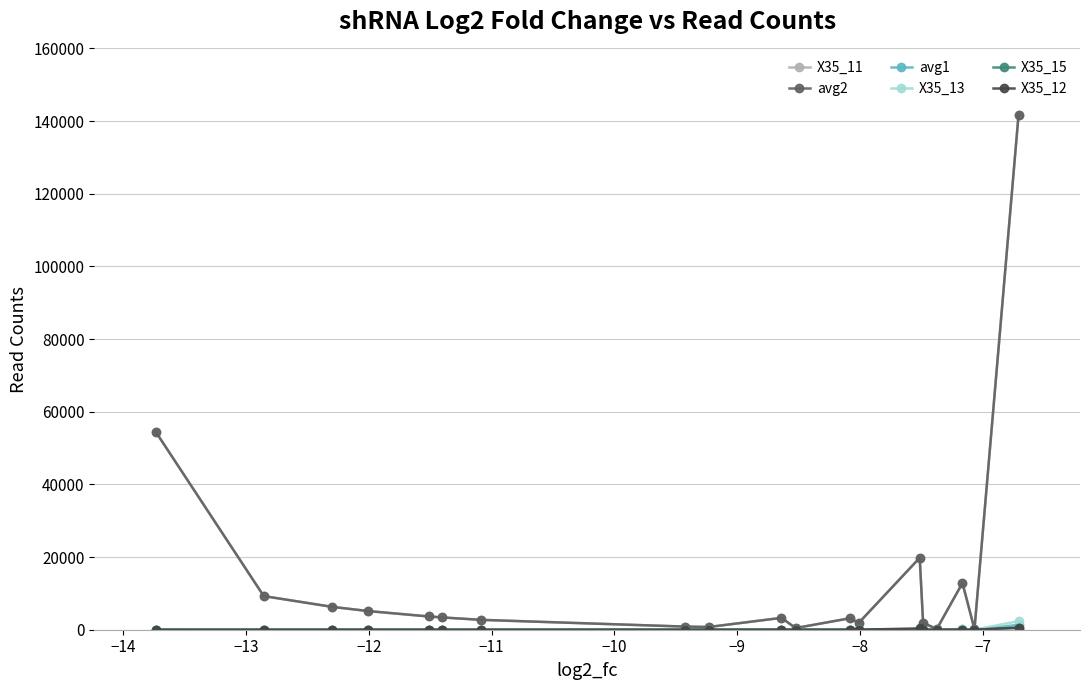

Reading left to right, list all the values displayed in this chart.

X35_11: 54487.8	9257.2	6291.6	5136.0	3652.8	3381.6	2712.4	859.8	751.6	3263.6	460.8	3134.8	1922.0	19792.4	1876.6	207.8	12844.2	168.0	141757.6
avg2: 54487.8	9257.2	6291.6	5136.0	3652.8	3381.6	2712.4	859.8	751.6	3263.6	460.8	3134.8	1922.0	19792.4	1876.6	207.8	12844.2	168.0	141757.6
avg1: 4.0	1.2	1.2	1.2	1.2	1.2	1.2	1.2	1.2	8.2	1.2	11.5	7.5	108.1	10.4	1.2	89.3	1.2	1352.5
X35_13: 11.6	0.6	0.6	0.6	0.6	0.6	0.6	0.6	0.6	0.6	0.6	41.7	11.6	0.6	0.6	0.6	216.0	0.6	2367.4
X35_15: 1.0	1.0	1.0	1.0	1.0	1.0	1.0	1.0	1.0	14.8	1.0	1.0	14.8	67.0	37.8	1.0	22.9	1.0	526.8
X35_12: 2.5	2.5	2.5	2.5	2.5	2.5	2.5	2.5	2.5	2.5	2.5	2.5	2.5	364.0	2.5	2.5	37.9	2.5	559.4